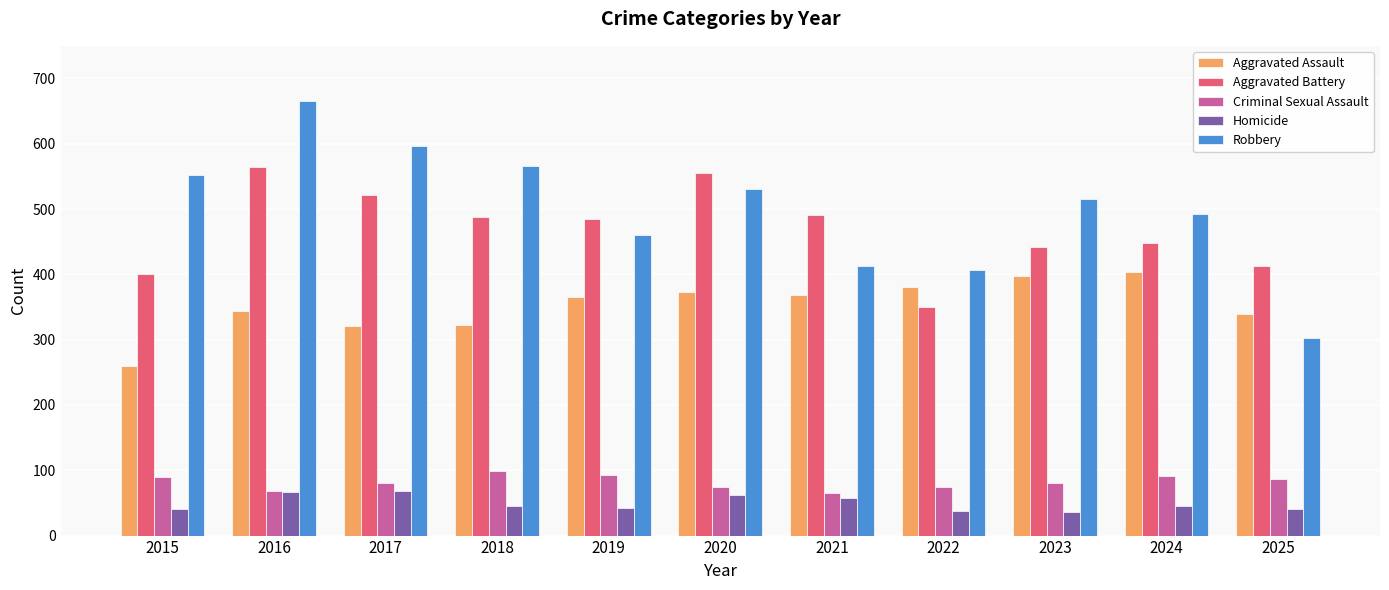

Rank the series by their maximum value, from highest to lowest.

Robbery, Aggravated Battery, Aggravated Assault, Criminal Sexual Assault, Homicide